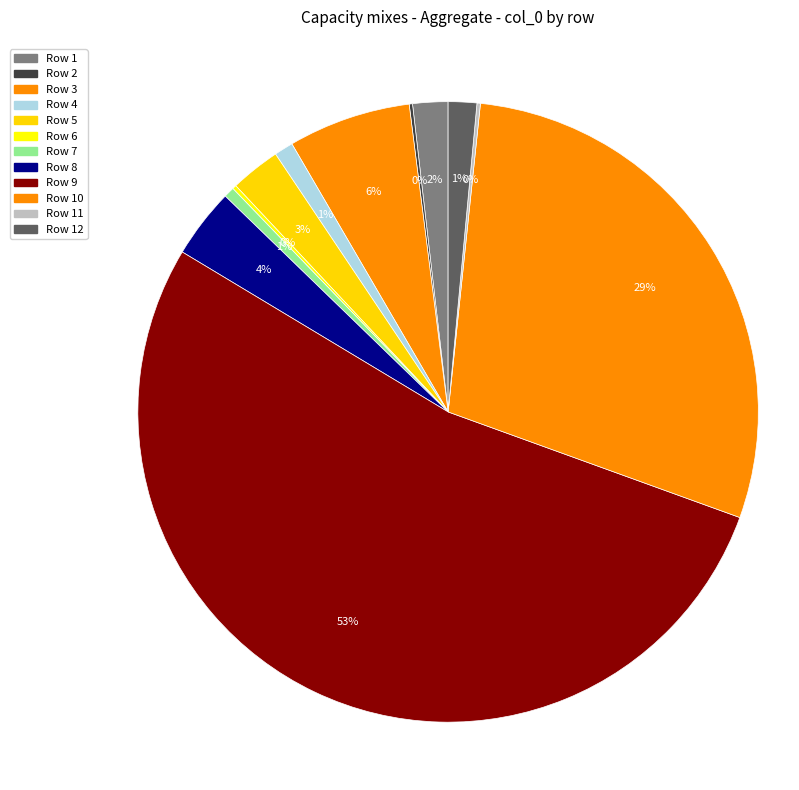

To the nearest percent, what is the difference between the largest and smallest slice percentages?

53%